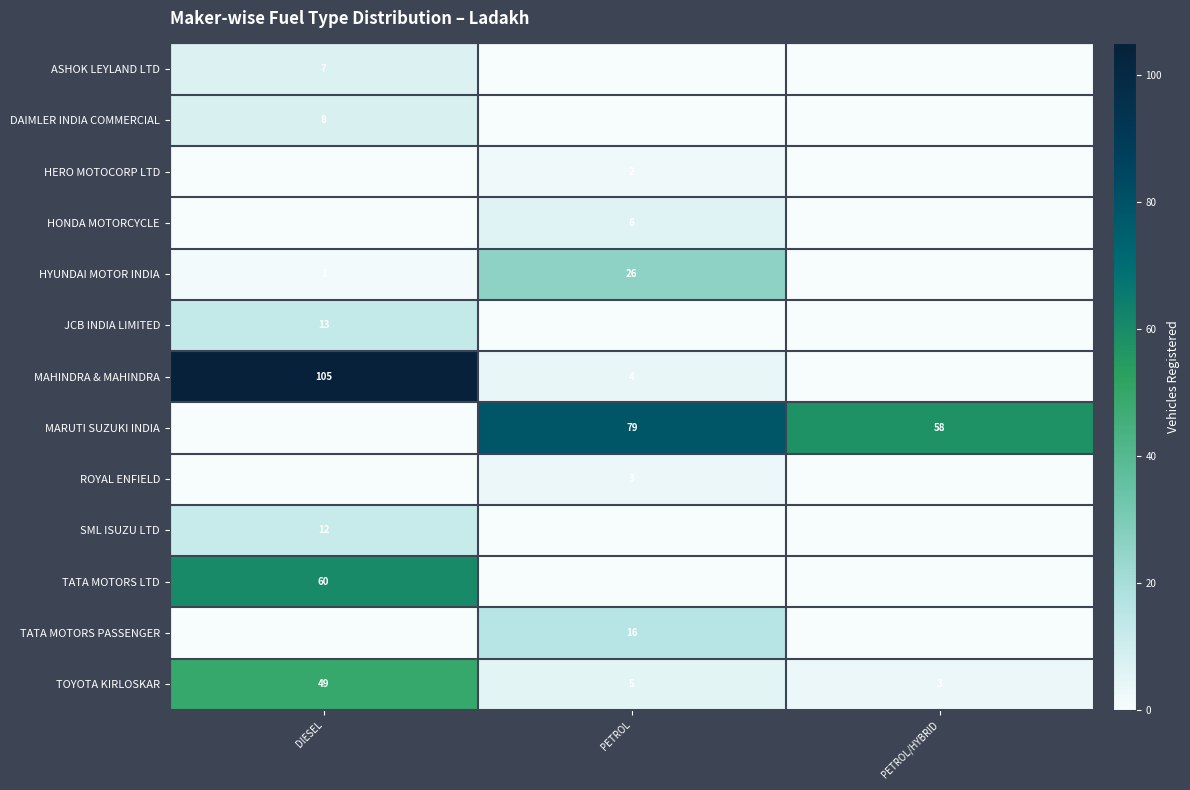

The value of MAHINDRA & MAHINDRA at DIESEL is 105. True or false?

True